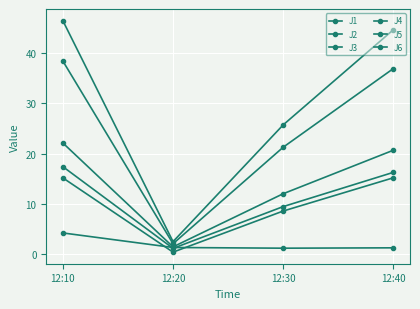

True or false: J4 has a value of 2.5 at 12:20.

True